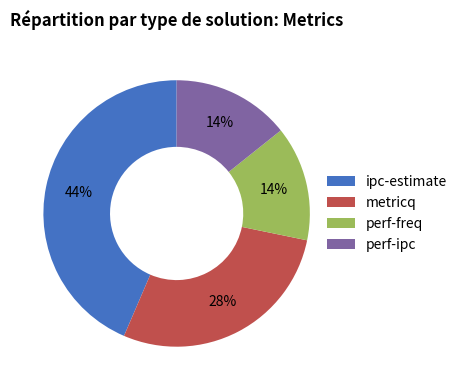

How many slices are in this pie chart?

4